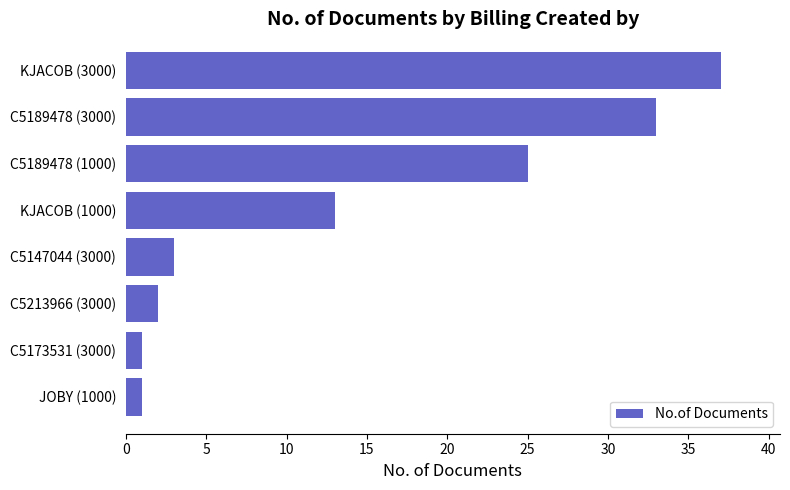

Reading bottom to top, what are all the values shown in this chart?

JOBY (1000)=1	C5173531 (3000)=1	C5213966 (3000)=2	C5147044 (3000)=3	KJACOB (1000)=13	C5189478 (1000)=25	C5189478 (3000)=33	KJACOB (3000)=37